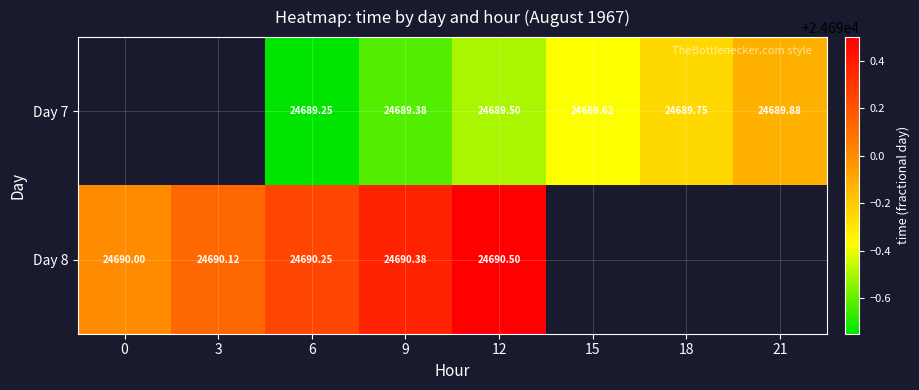

Is the value of Day 8 at 3 greater than the value of Day 7 at 21?

Yes